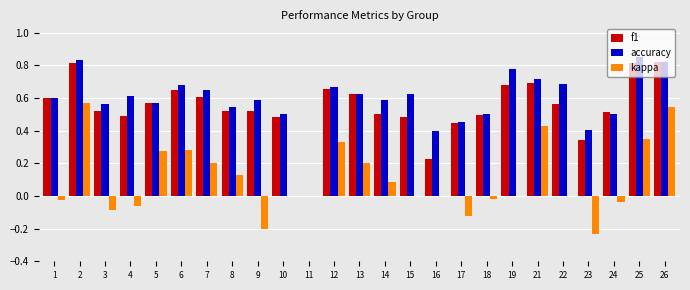

What are all the series names shown in the legend?

f1, accuracy, kappa